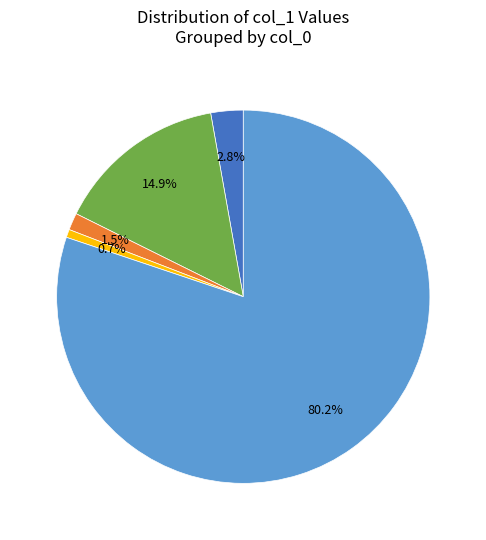

Is there a majority slice in this chart?

Yes